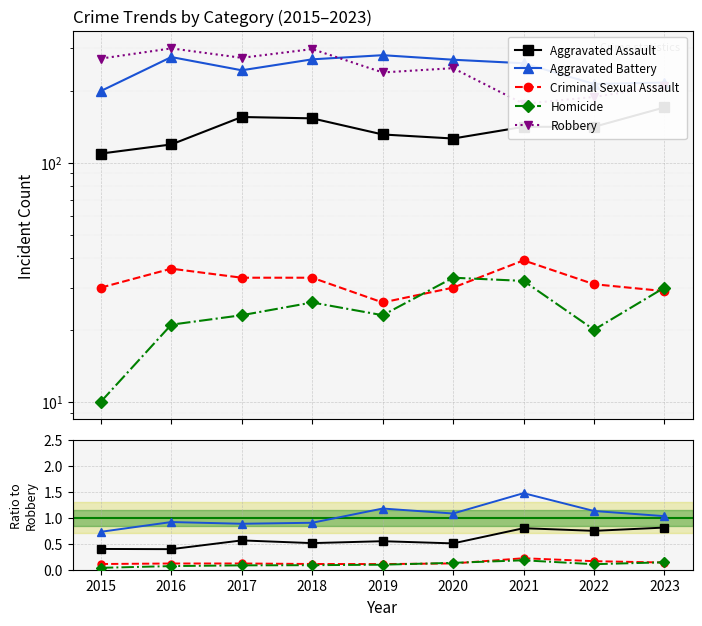

The value of Criminal Sexual Assault at 2015 is 0.1. True or false?

False